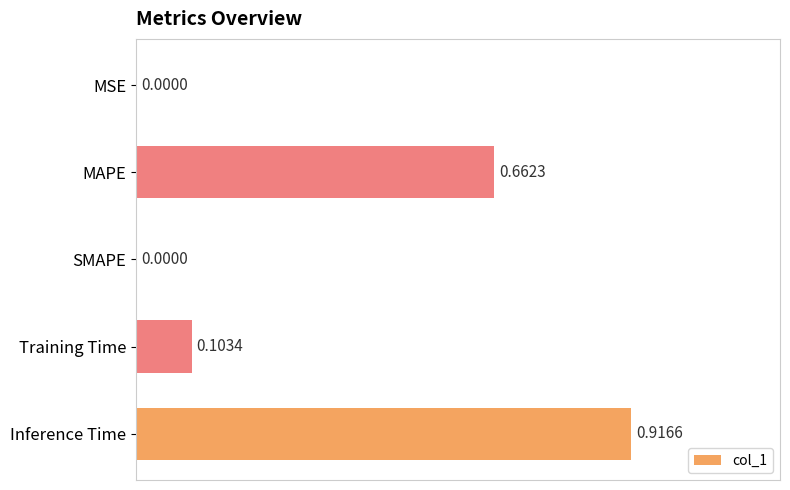

What is the change in value from MSE to Inference Time?

+0.9